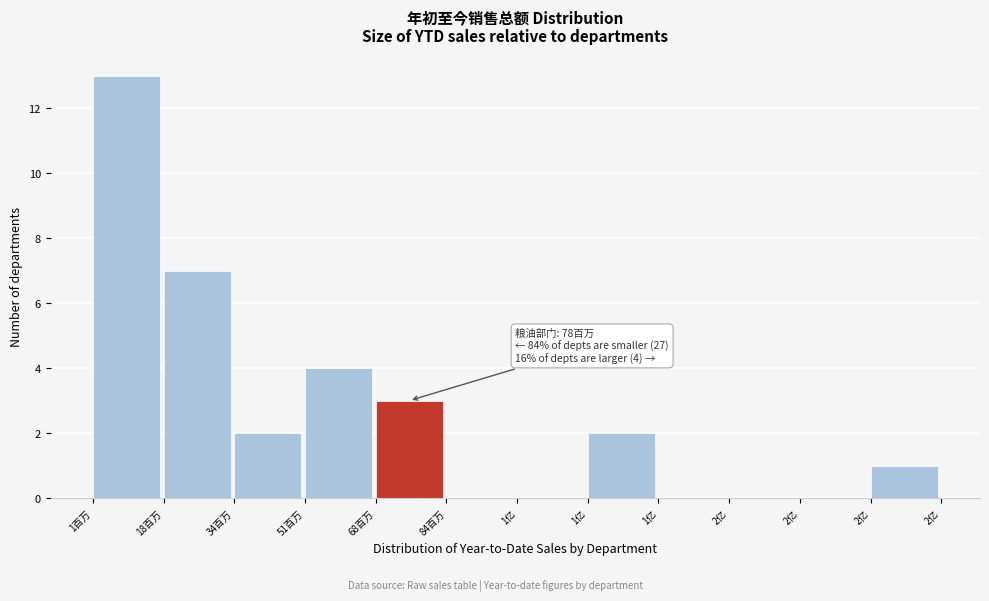

How many categories are shown in the chart?

12